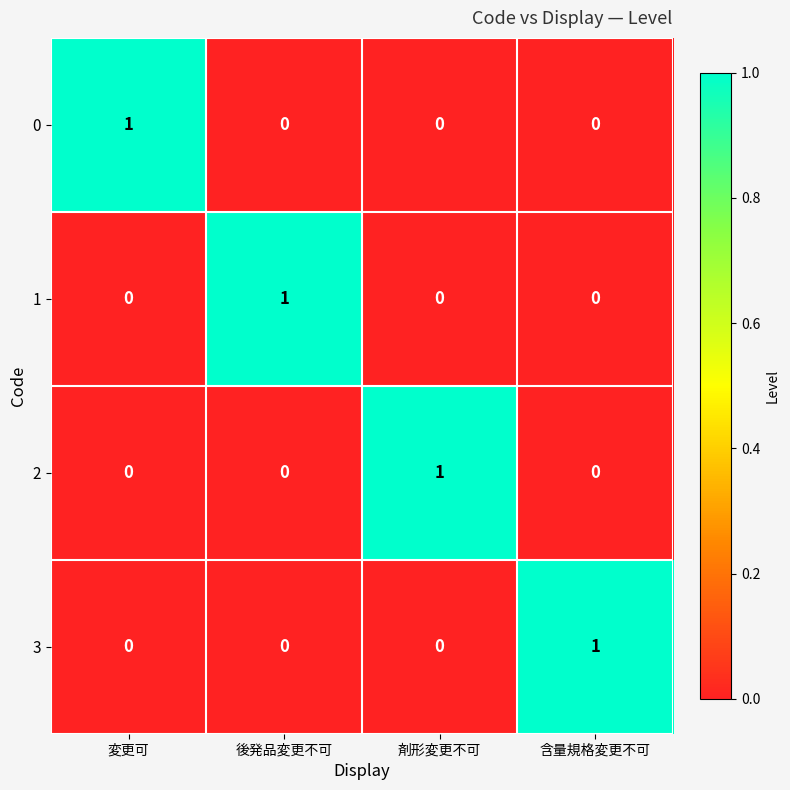

What is the maximum value shown in the chart?

1